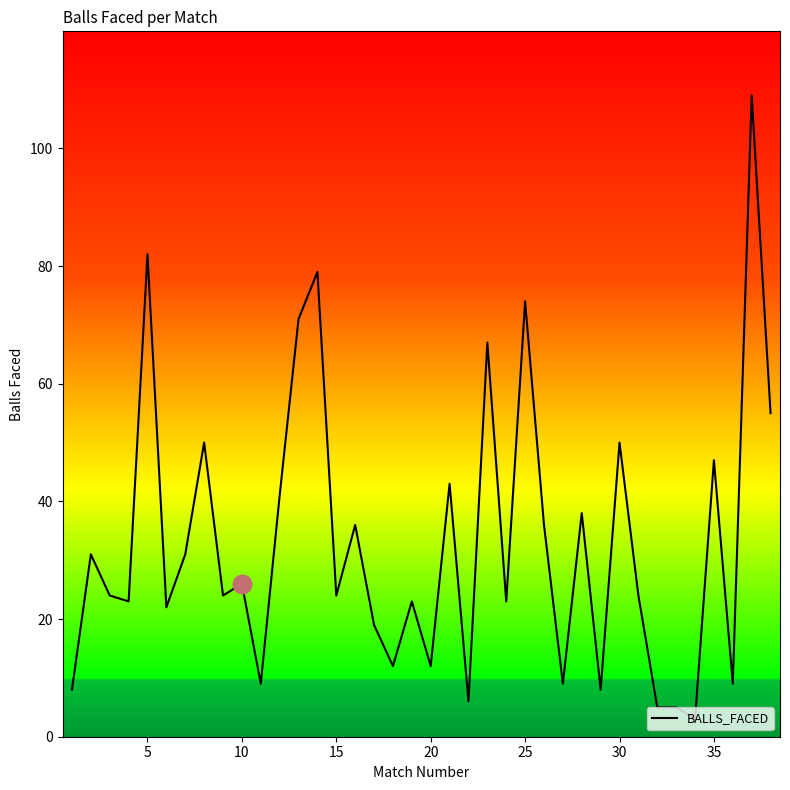

What is the minimum value shown in the chart?

3